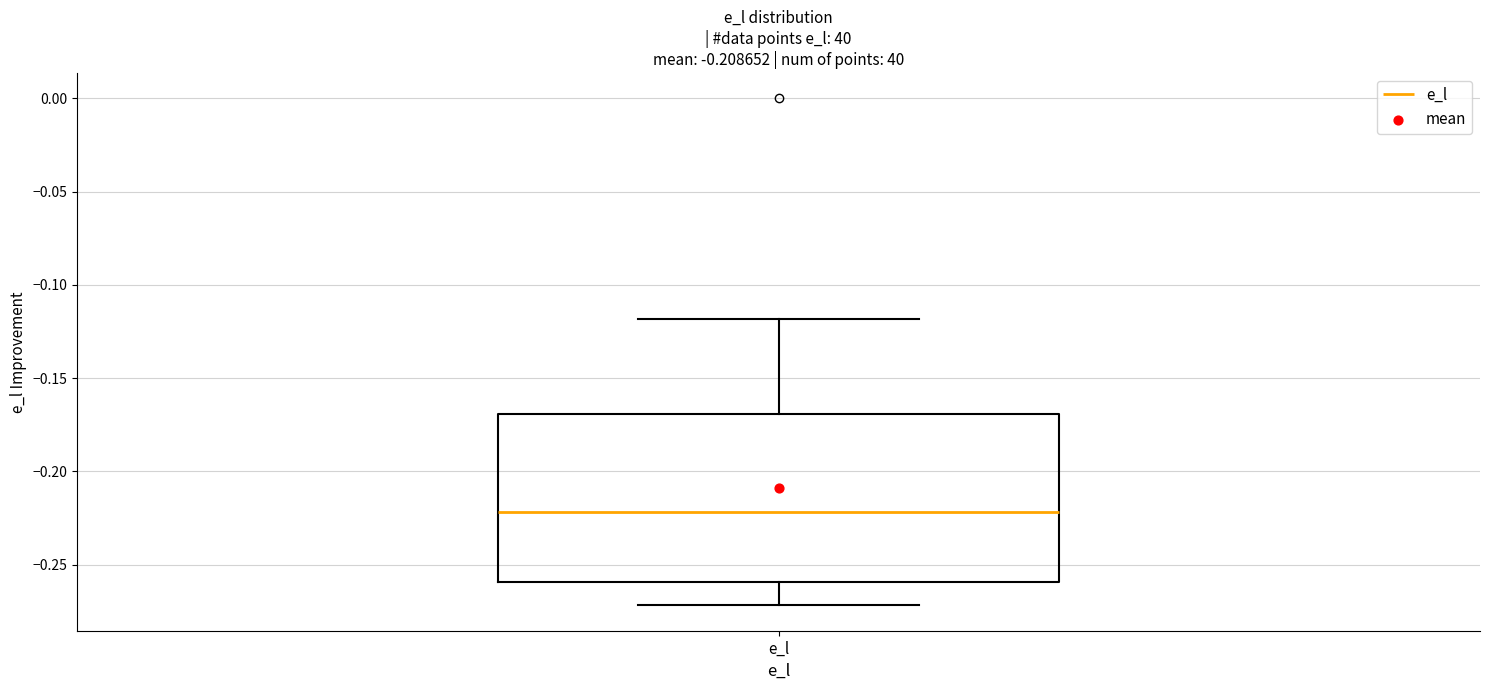

Where does the median line of the box for e_l sit on the y-axis? The values are not printed on the chart, so give them approximately, as read against the axis.

-0.22